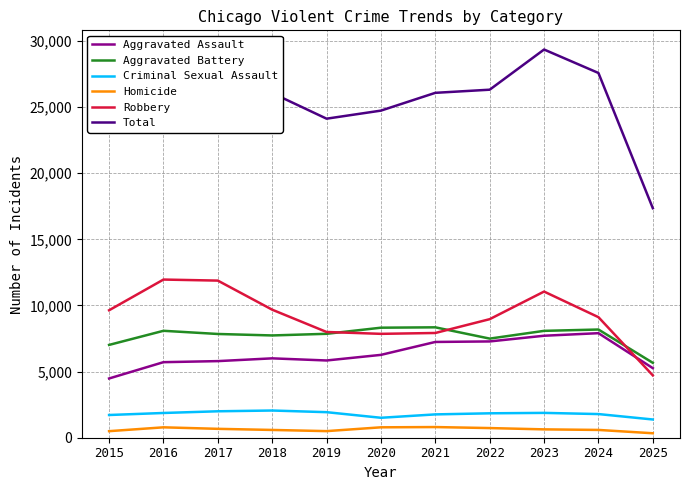

True or false: Total and Aggravated Assault cross at least once.

False